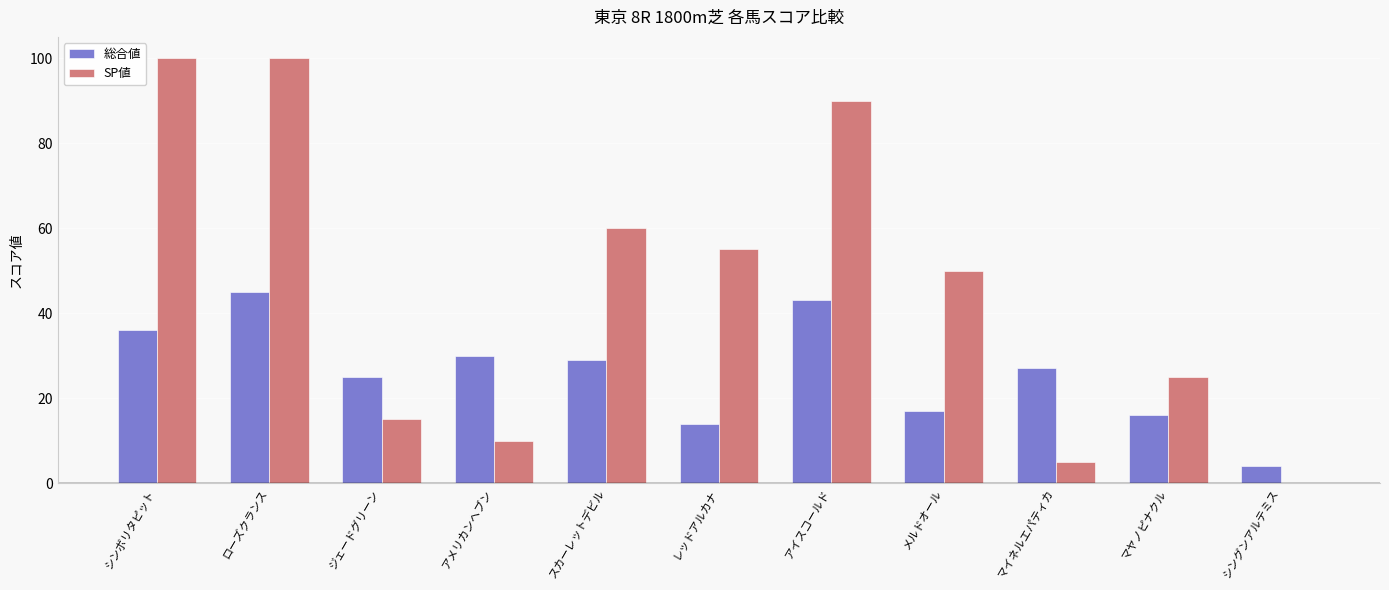

Which series changed the most between ジェードグリーン and レッドアルカナ?

SP値